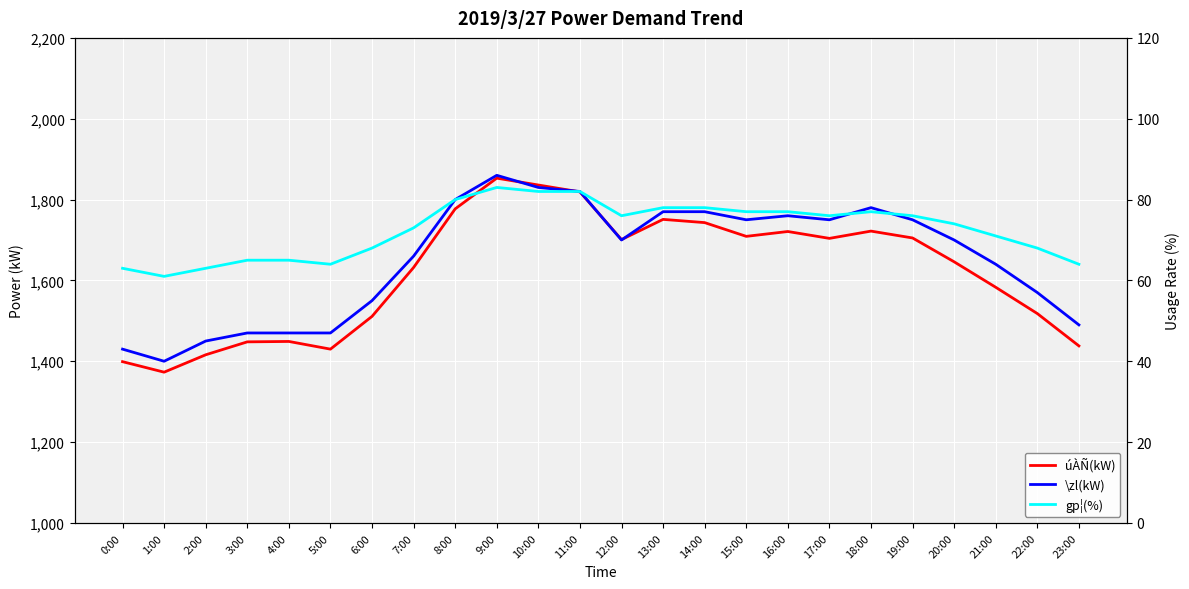

What is the difference between the second highest and minimum values in the úÀÑ(kW) series?

463